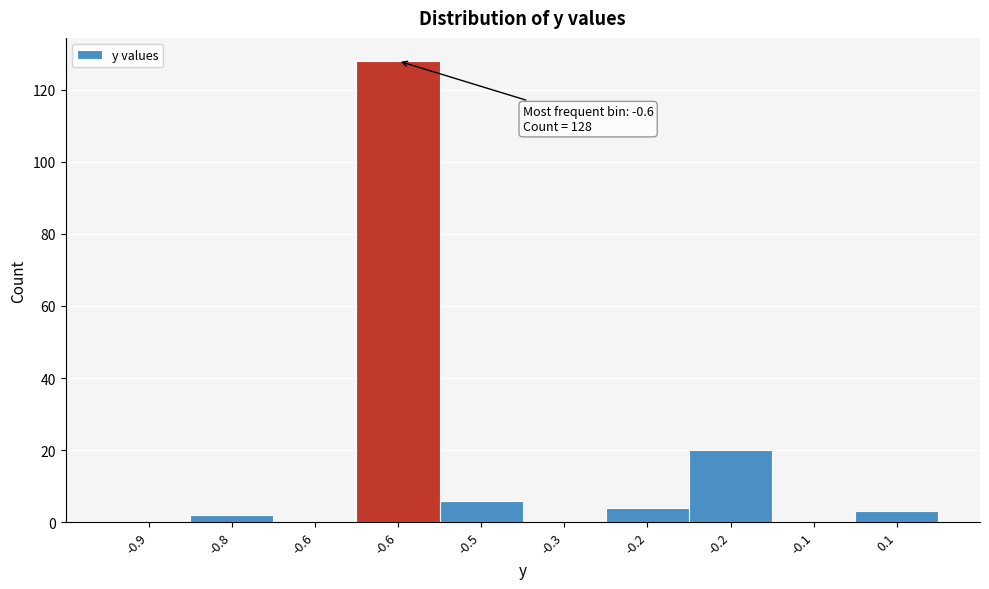

Count the number of data series in this chart.

1